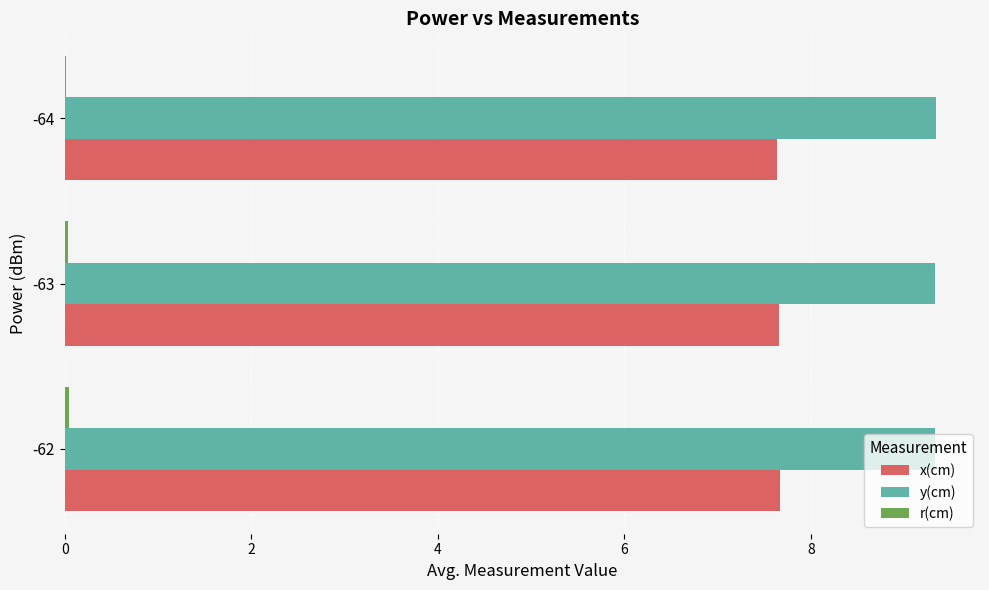

Which series has the largest total across all categories?

y(cm)